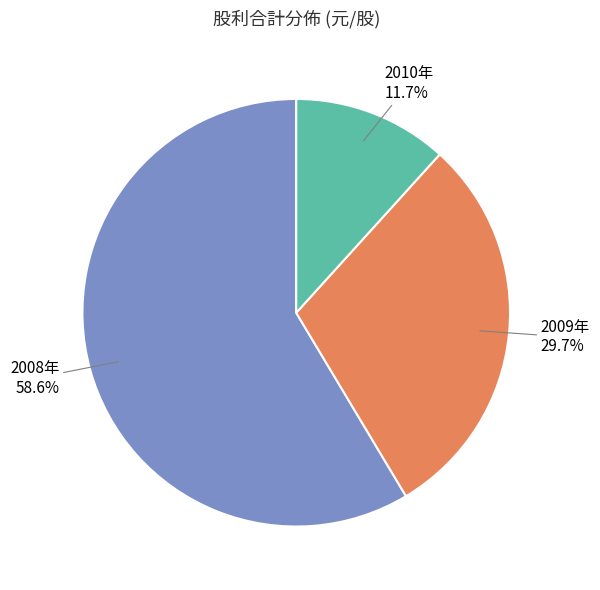

Does any single category account for the majority?

Yes